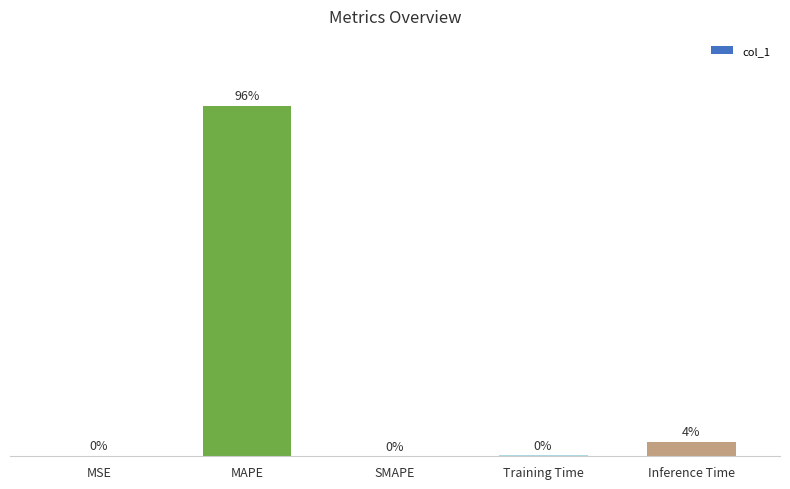

Where is the data nearest to the value 15?

Inference Time